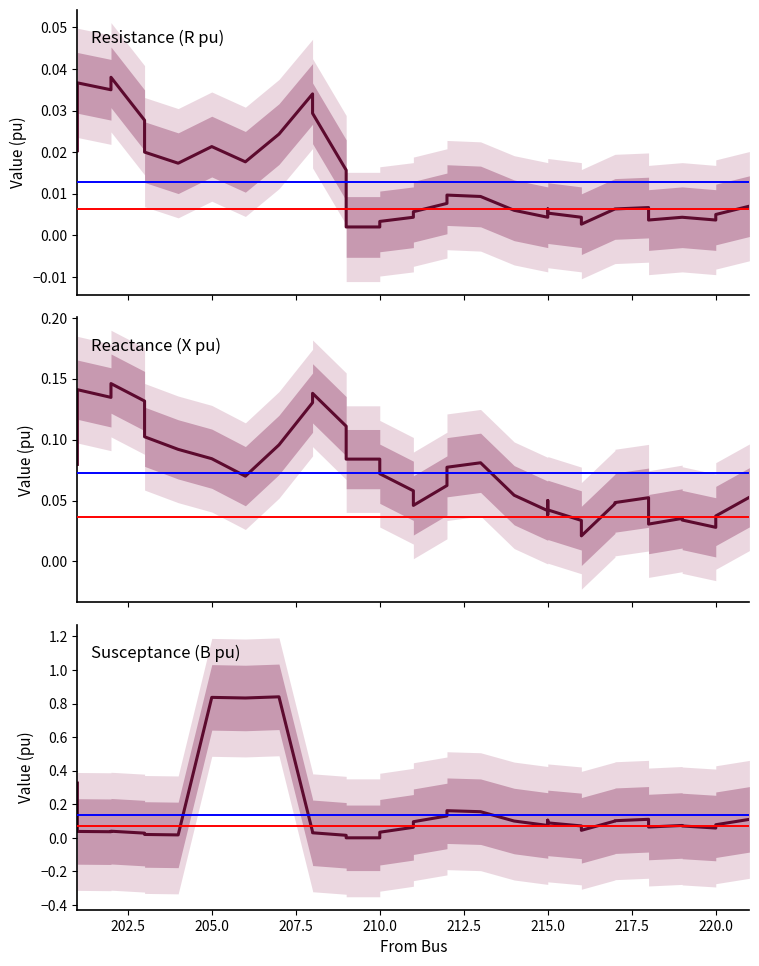

What is the highest value of the X pu series?

0.1